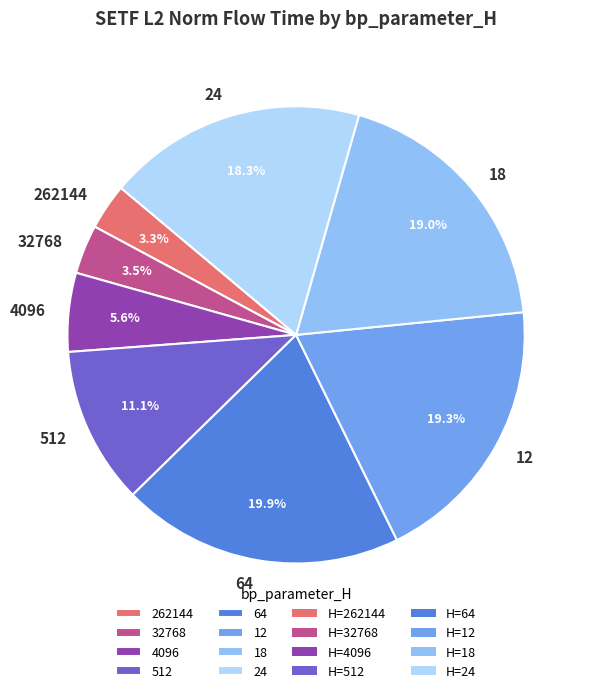

How much of the chart is everything except 18?

81.0%